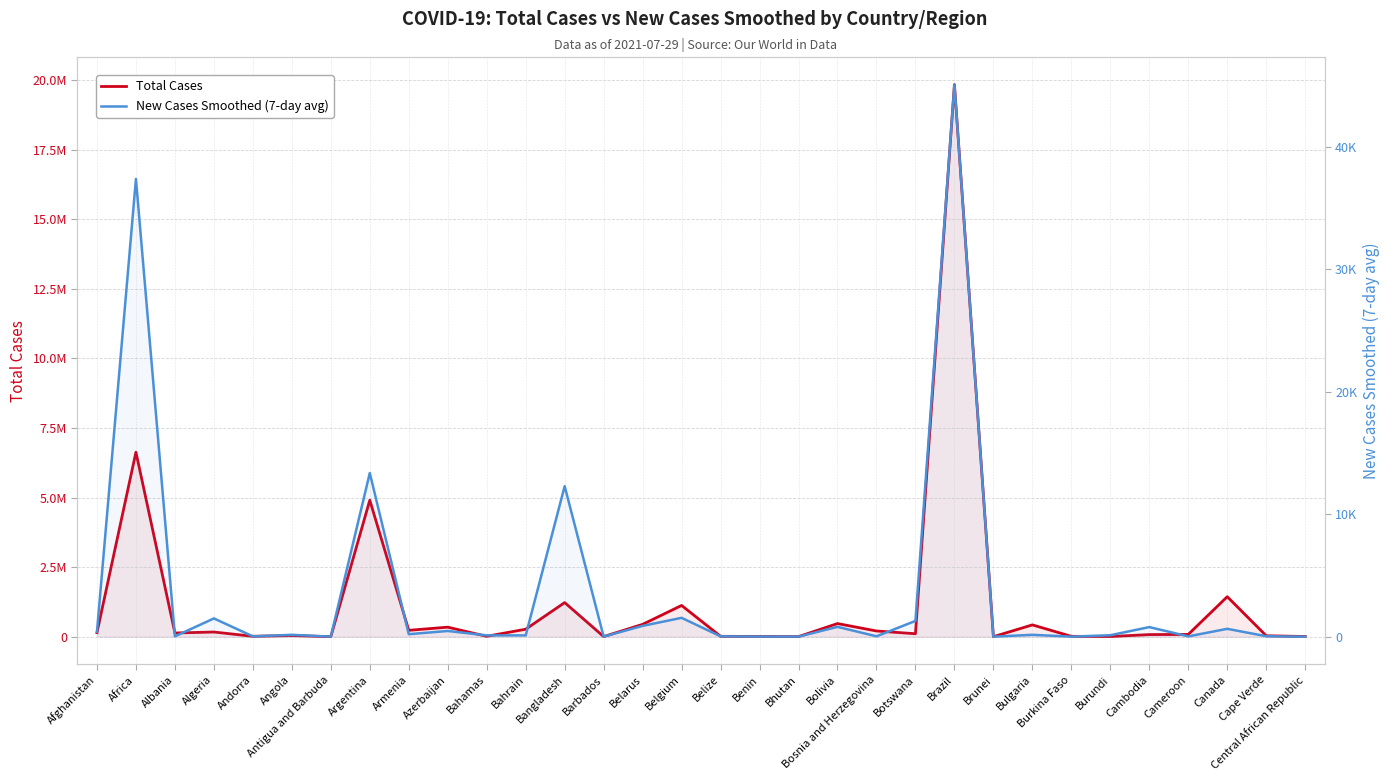

What is the total value across all series at Central African Republic?

7151.6